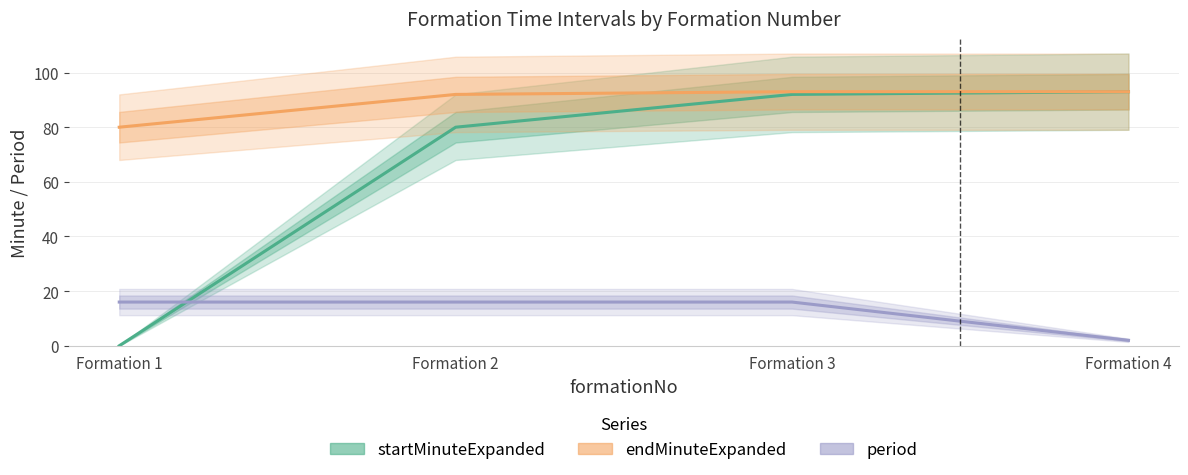

Which category has the lowest value in the period series?

Formation 4